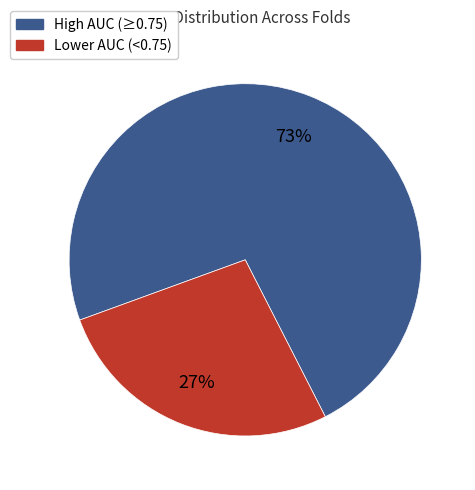

Is there a majority slice in this chart?

Yes